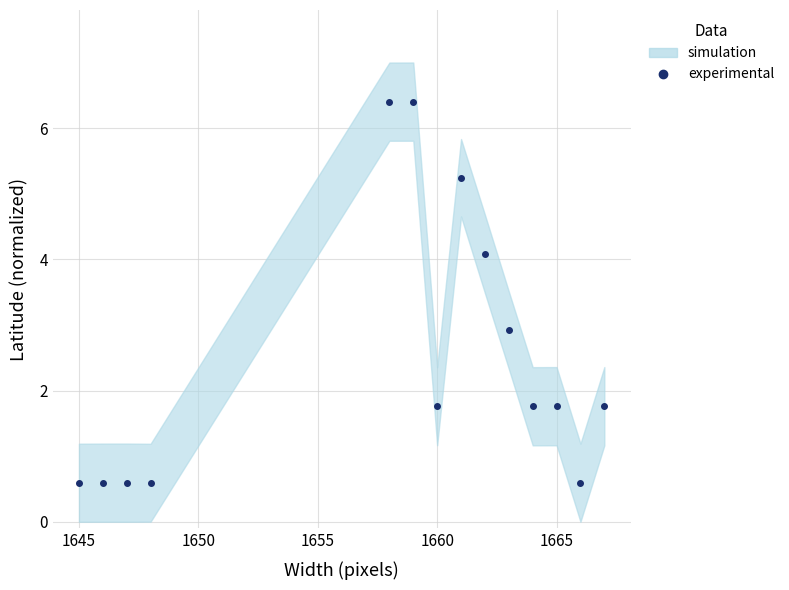

Is it true that the value at 9 is 0.9?

False